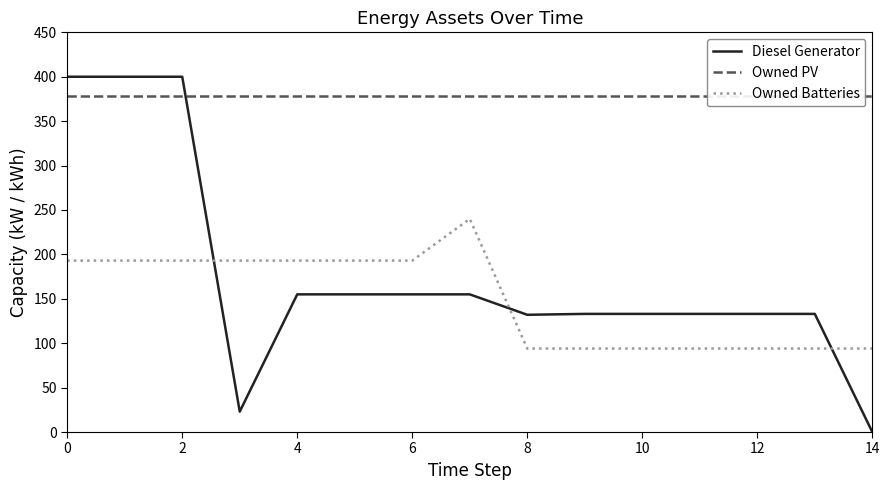

True or false: Diesel Generator has more than 2 points higher than both neighbors.

False